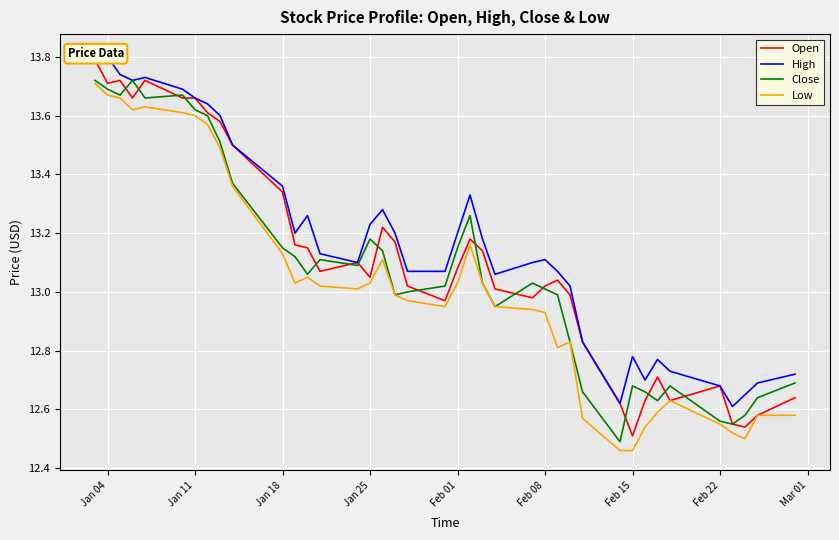

The value of Low at Jan 25 is 3.7. True or false?

False